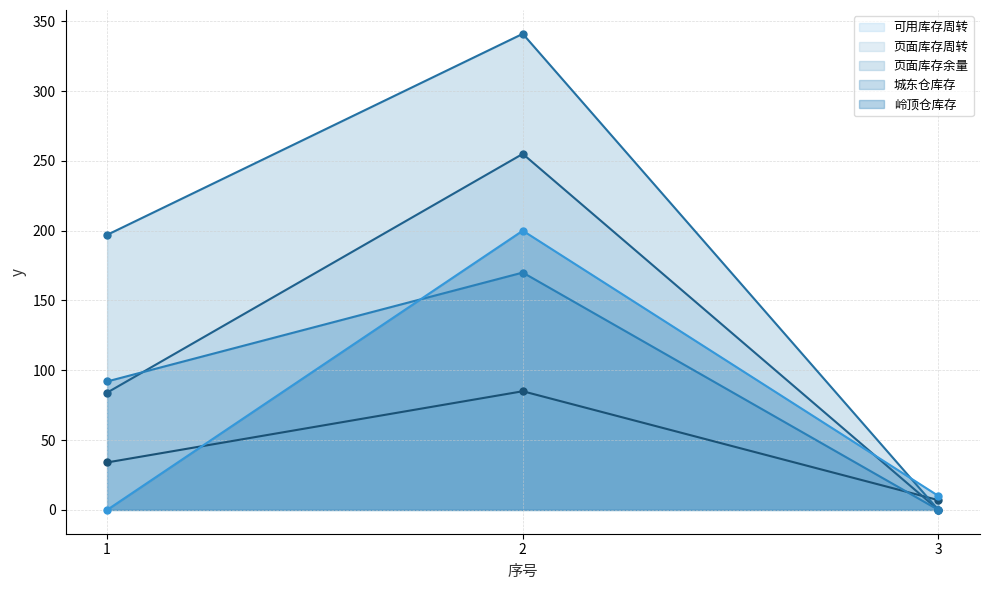

Is it true that 页面库存周转 equals 0 at 3?

True